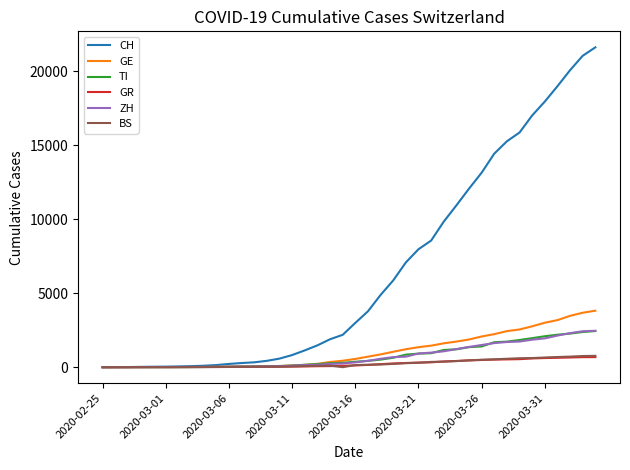

What is the maximum value for BS?

767